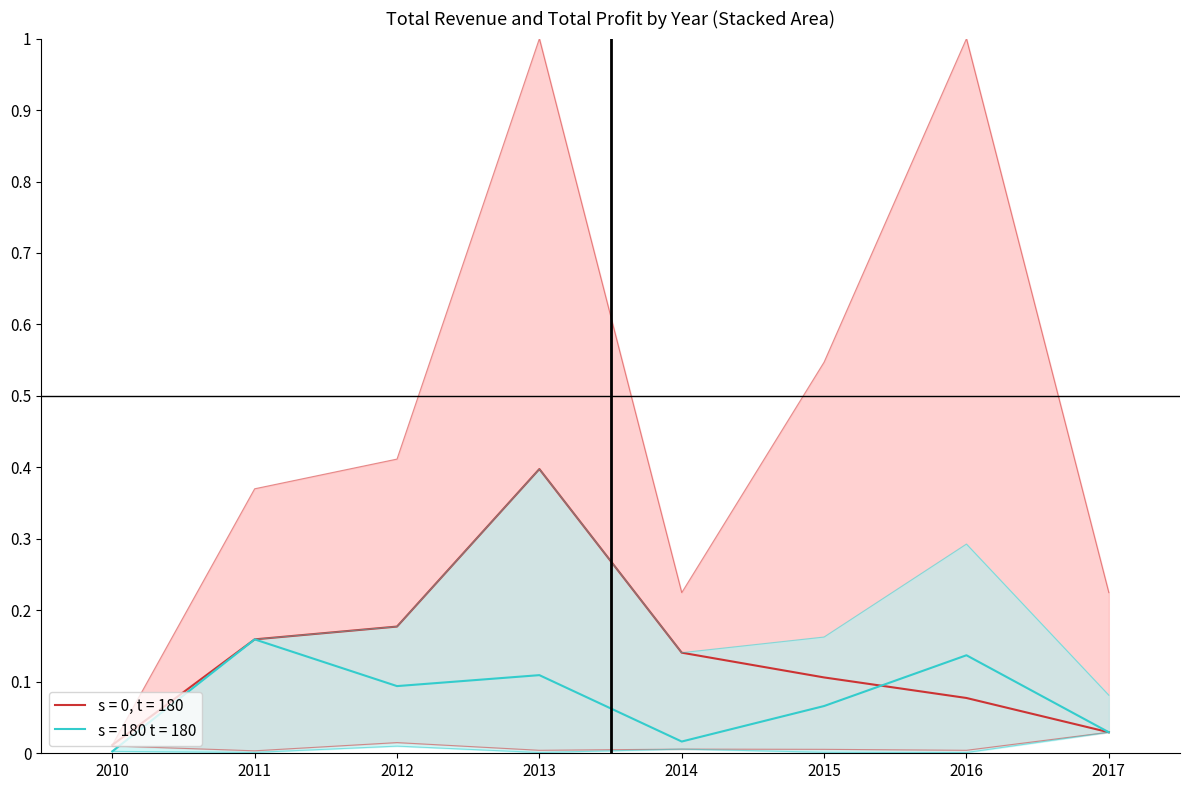

What is the difference between the maximum and minimum values in the Total Revenue upper series?

1.0